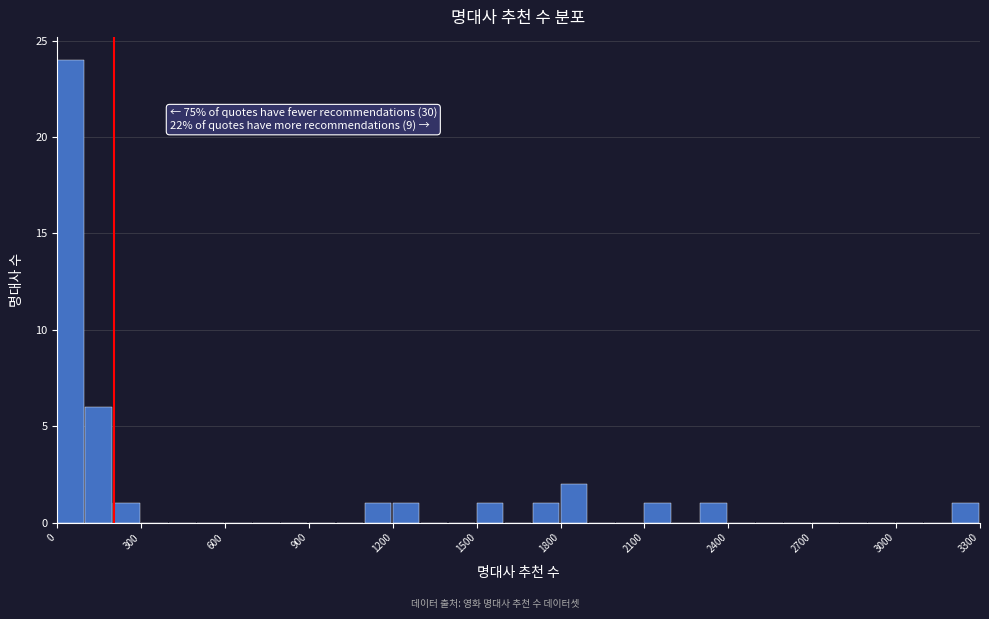

Around what value on the x-axis is the tallest bar? Give the approximate position of its centre, as read against the axis.

50